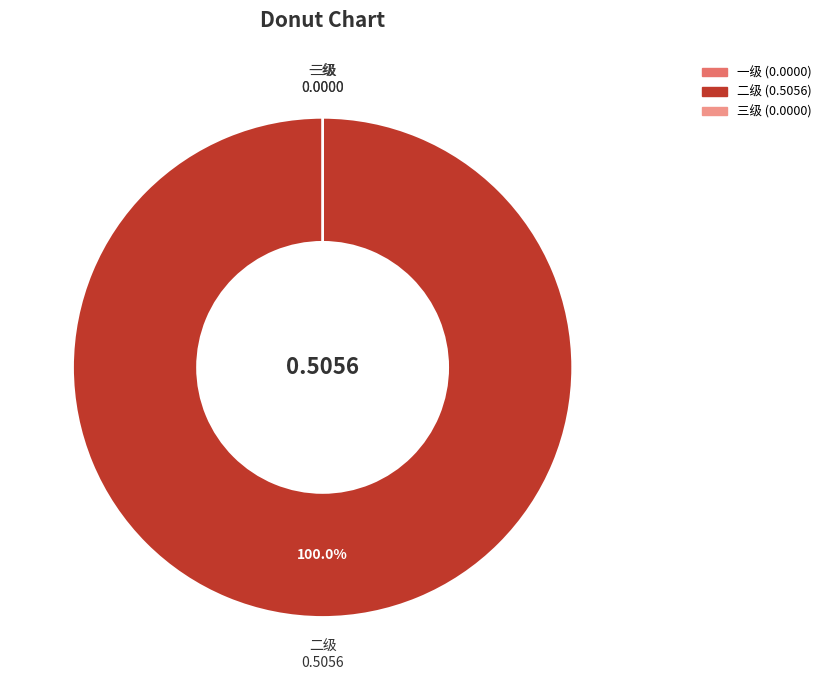

What is the change in value from 二级 to 三级?

-0.5